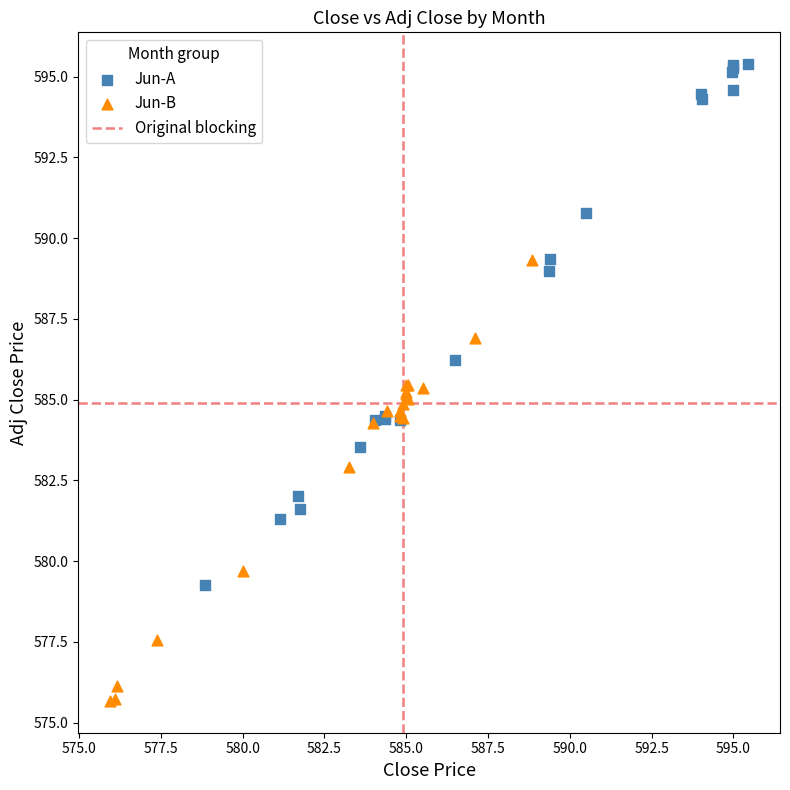

Which series reaches the minimum Y coordinate?

Jun-B